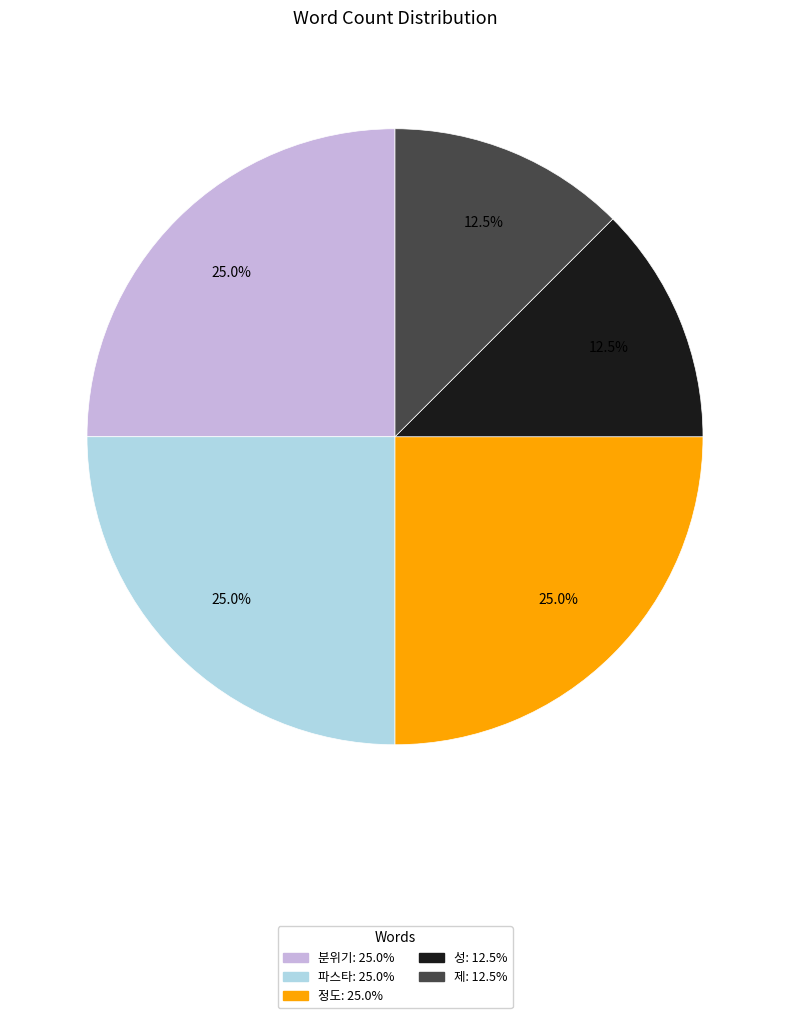

What percentage is NOT represented by 성?

87.5%